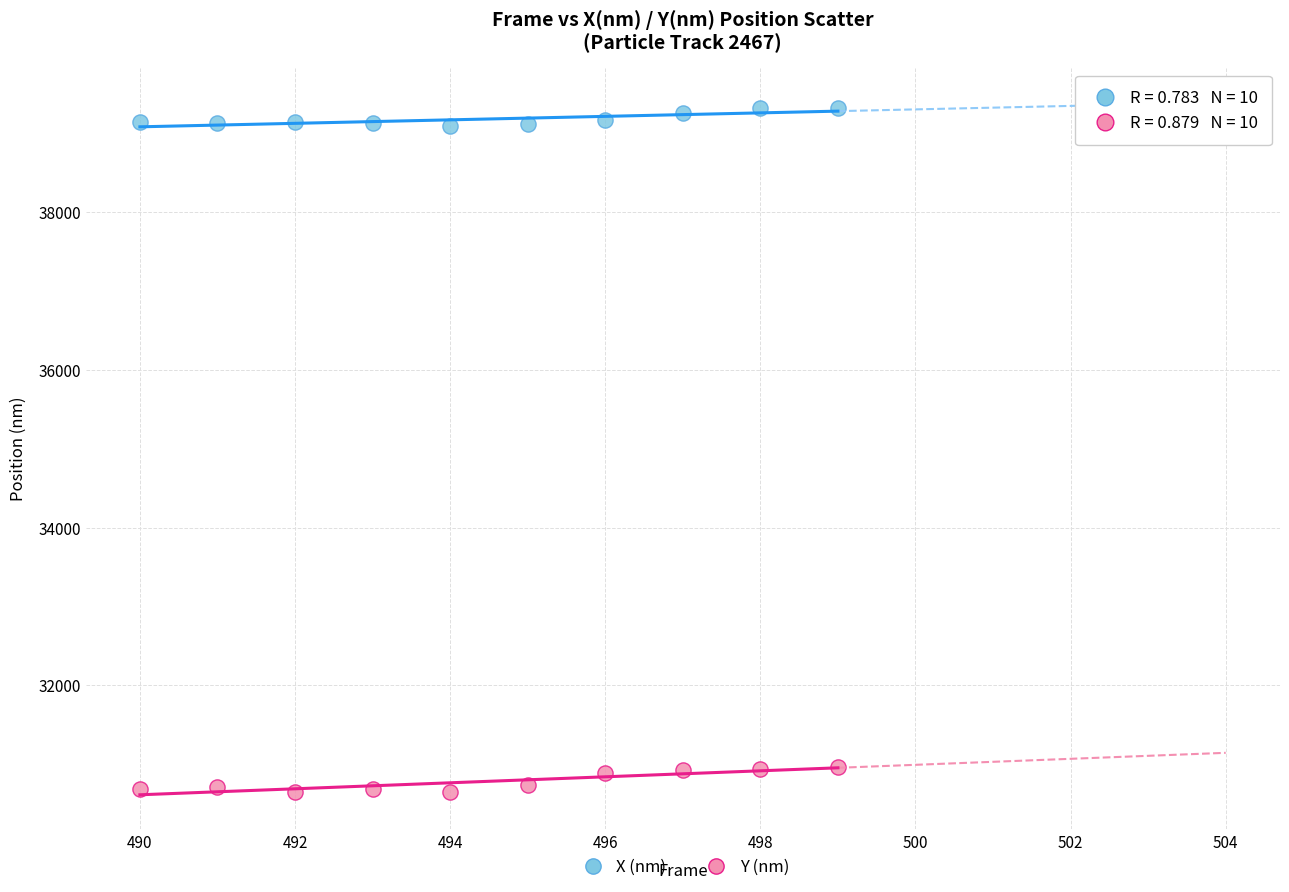

Across all data points, what is the range of Y values (max minus min)?

8672.2